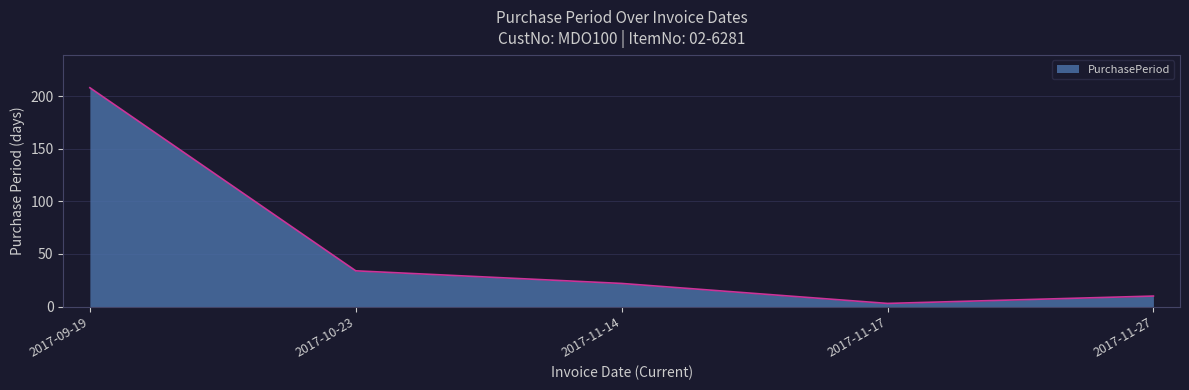

True or false: the data has more than 0 interior local peaks.

False